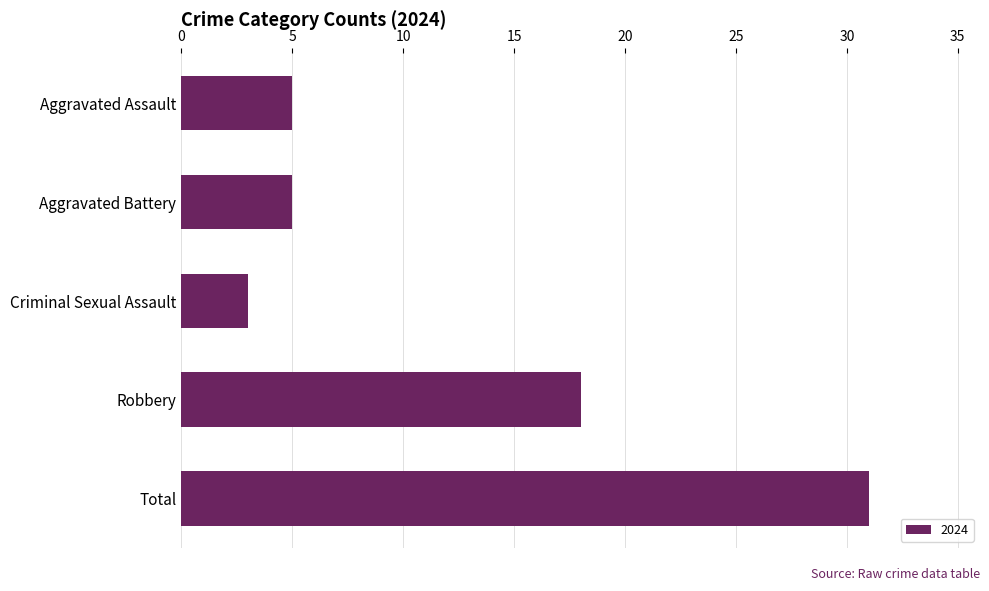

What is the label of the 5th bar from the top?

Total